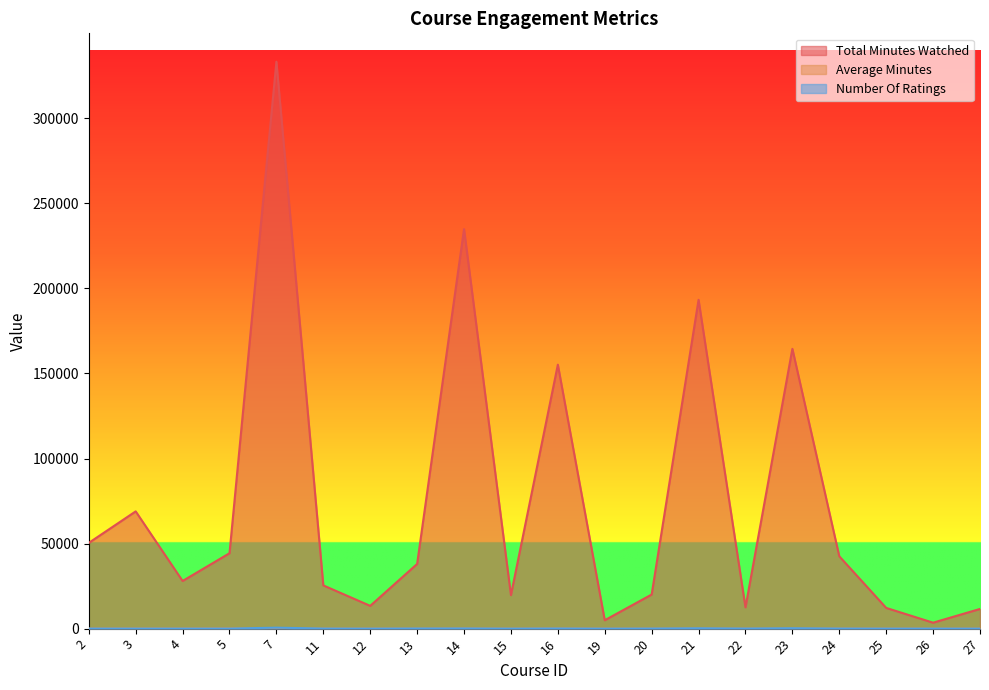

What is the sum of all average_minutes values?

1547